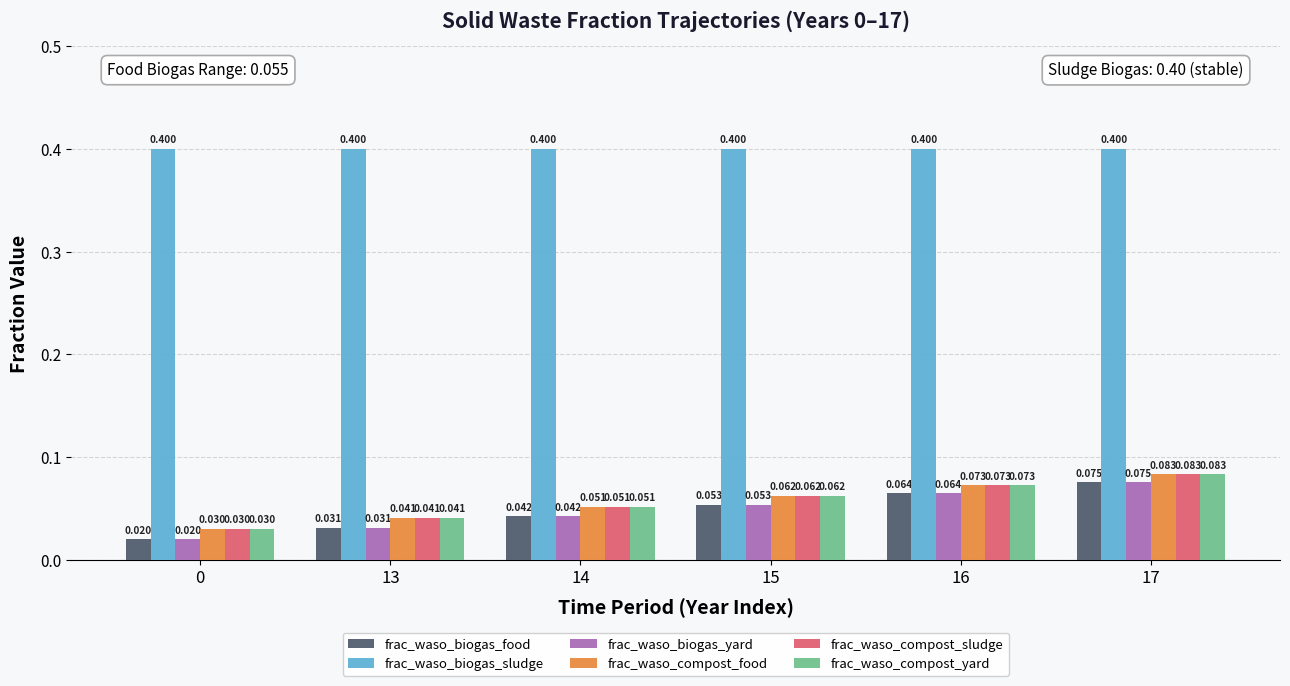

Which series has the largest total across all categories?

frac_waso_biogas_sludge